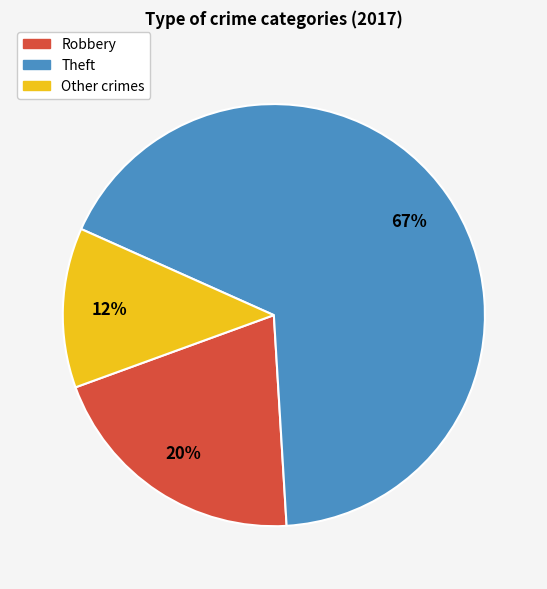

Does any single category account for the majority?

Yes